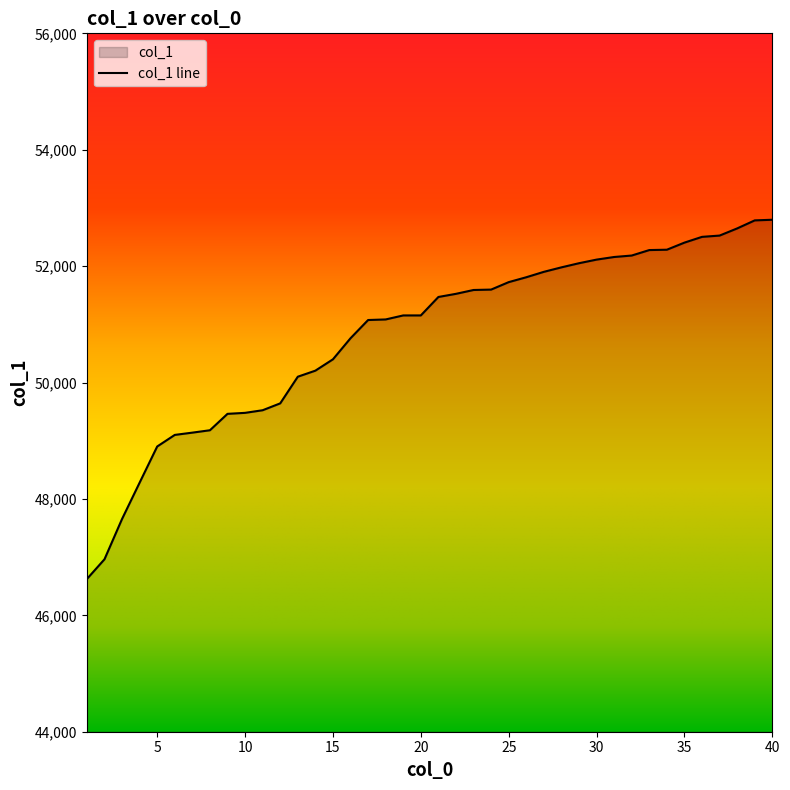

How many lines are shown in the chart?

1